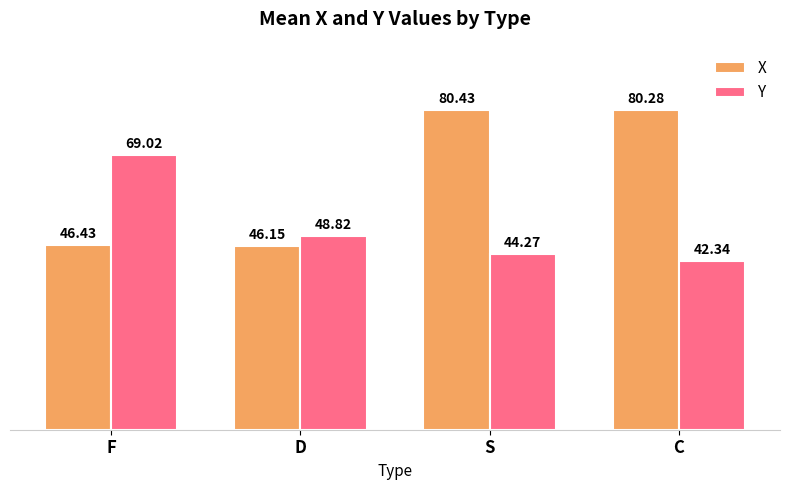

How many data points in Y are above 48?

2